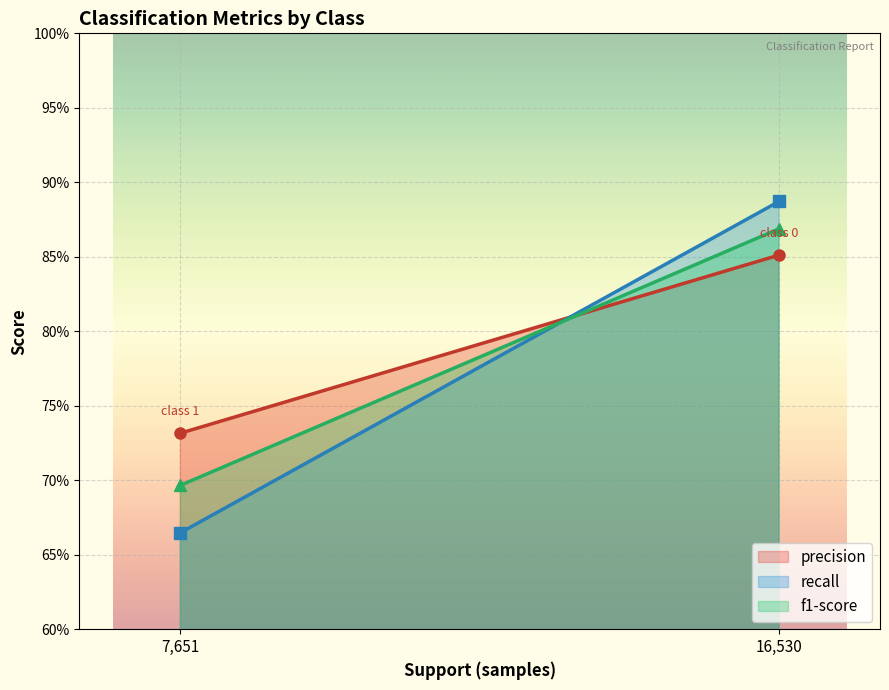

What are all the series names shown in the legend?

precision, recall, f1-score